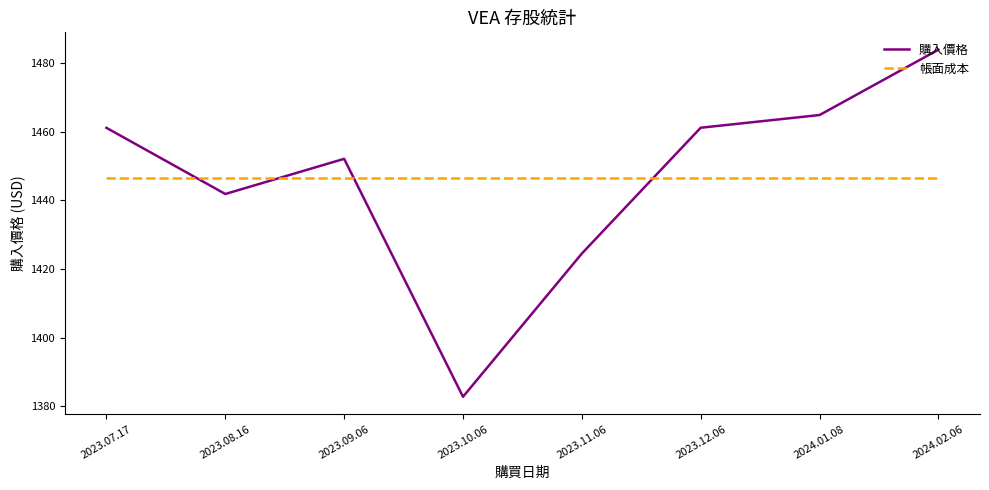

What is the difference between the second highest and minimum values in the 購入價格 series?

82.1